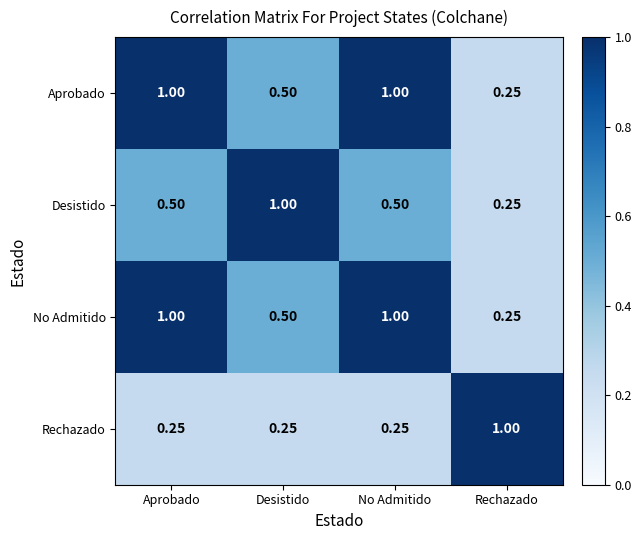

Where is Aprobado nearest to the value 0?

Rechazado